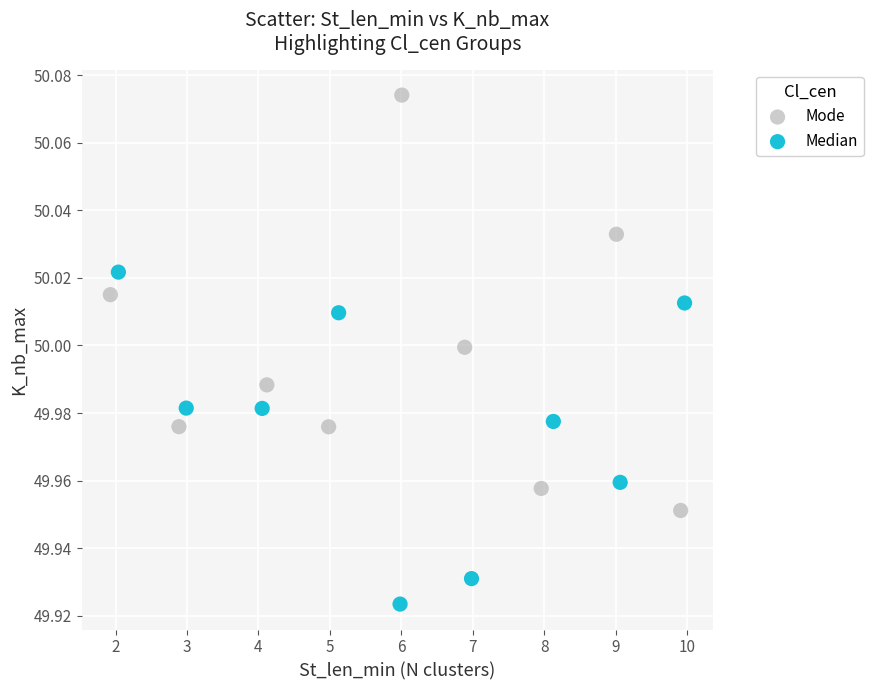

Which series reaches the maximum Y coordinate?

Mode